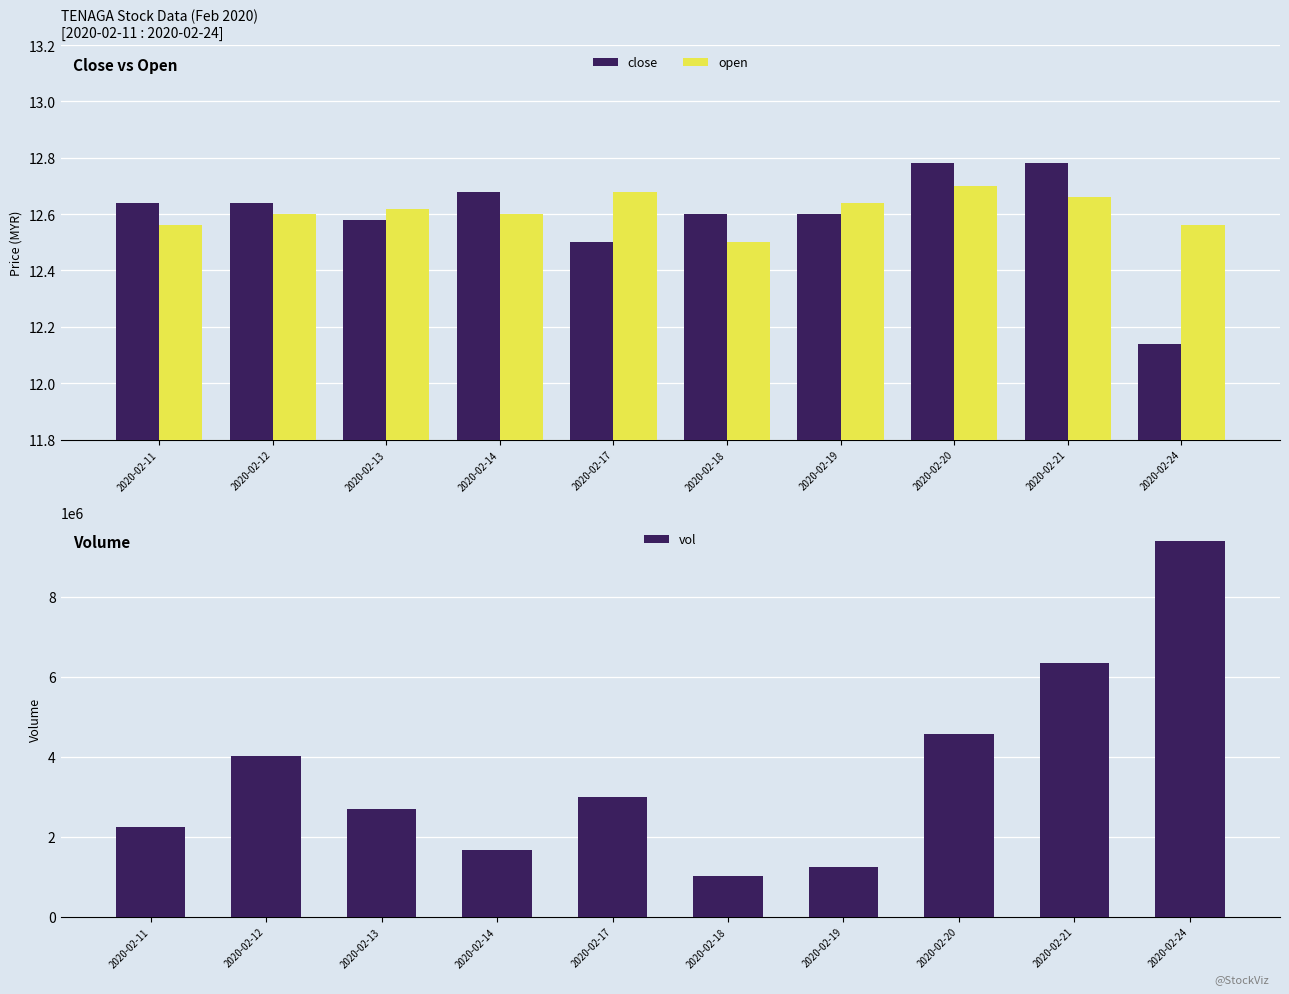

What is the average value of the vol series?

3615430